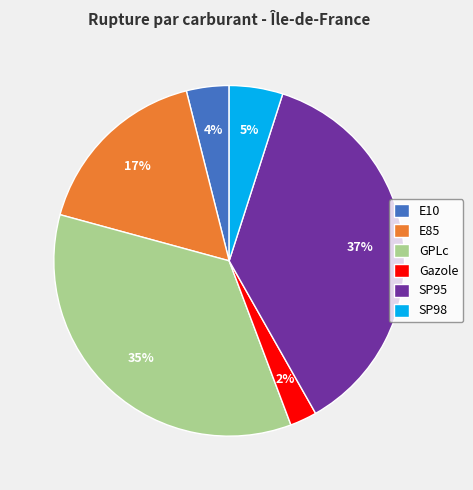

Which slice is the smallest?

Gazole